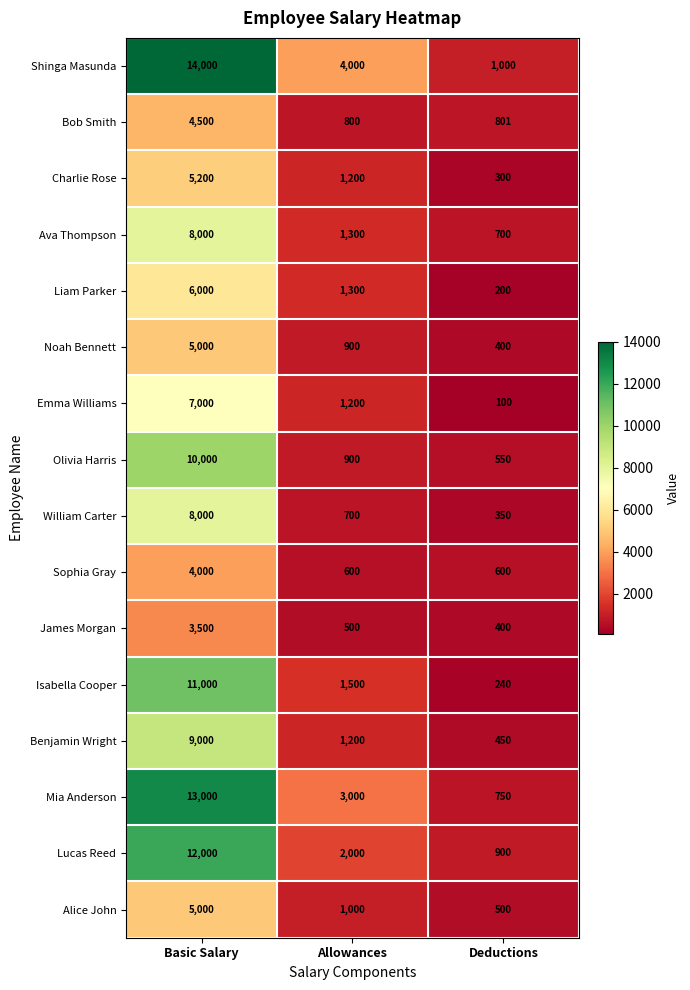

Read the Shinga Masunda value at Allowances.

4000